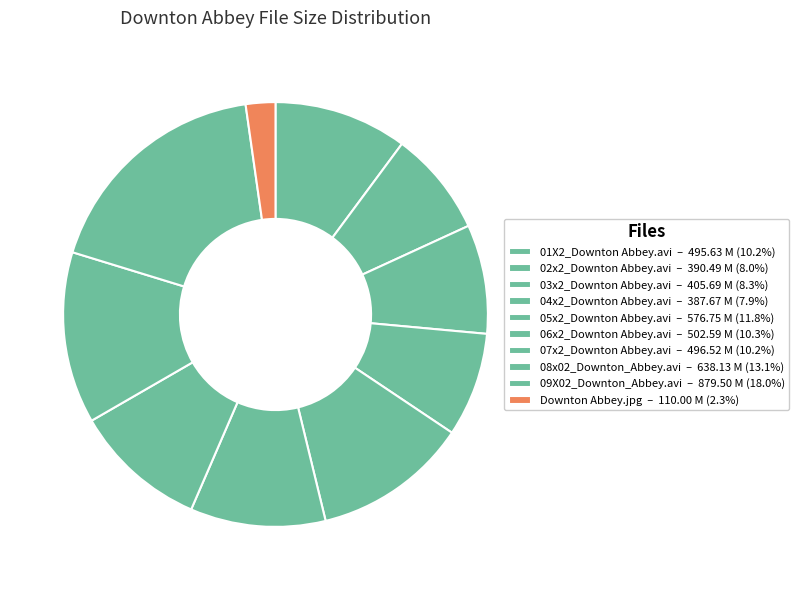

True or false: 02x2_Downton Abbey.avi accounts for 8% of the total.

True